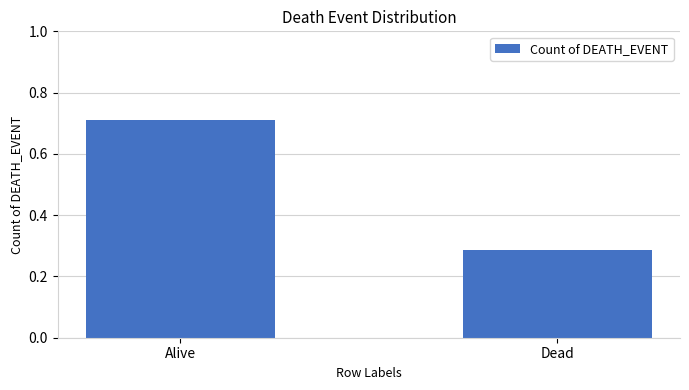

What is the change in value from Alive to Dead?

-0.4